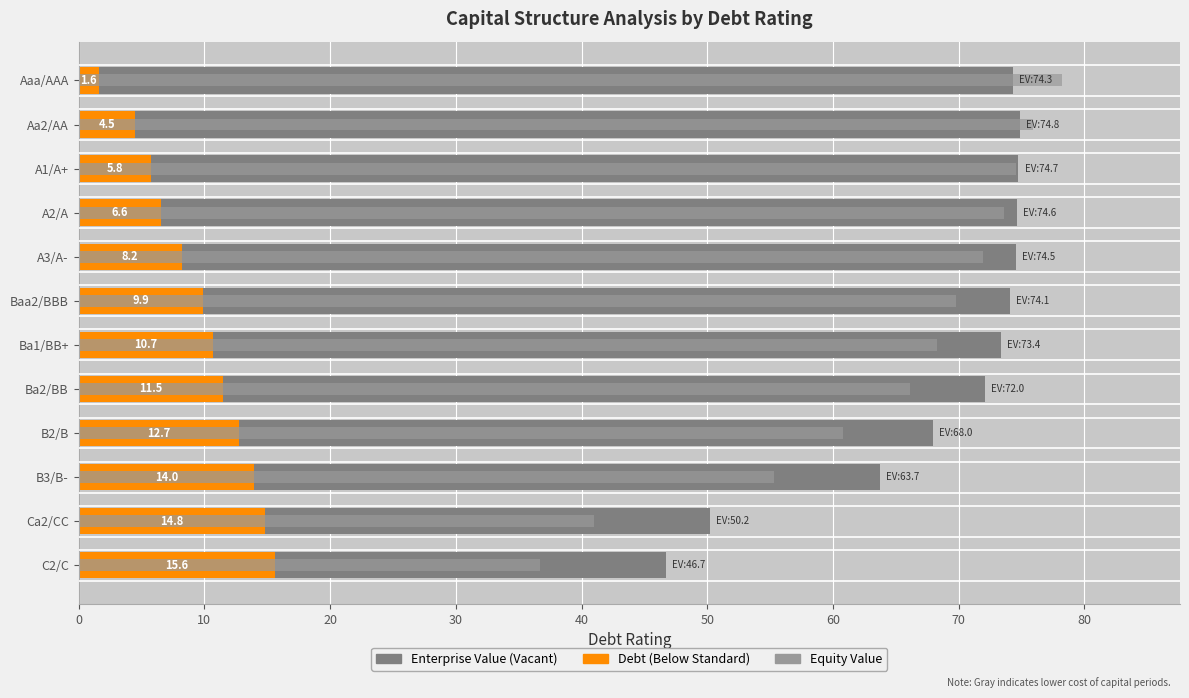

Read the Enterprise Value (Vacant) value at B2/B.

68.0